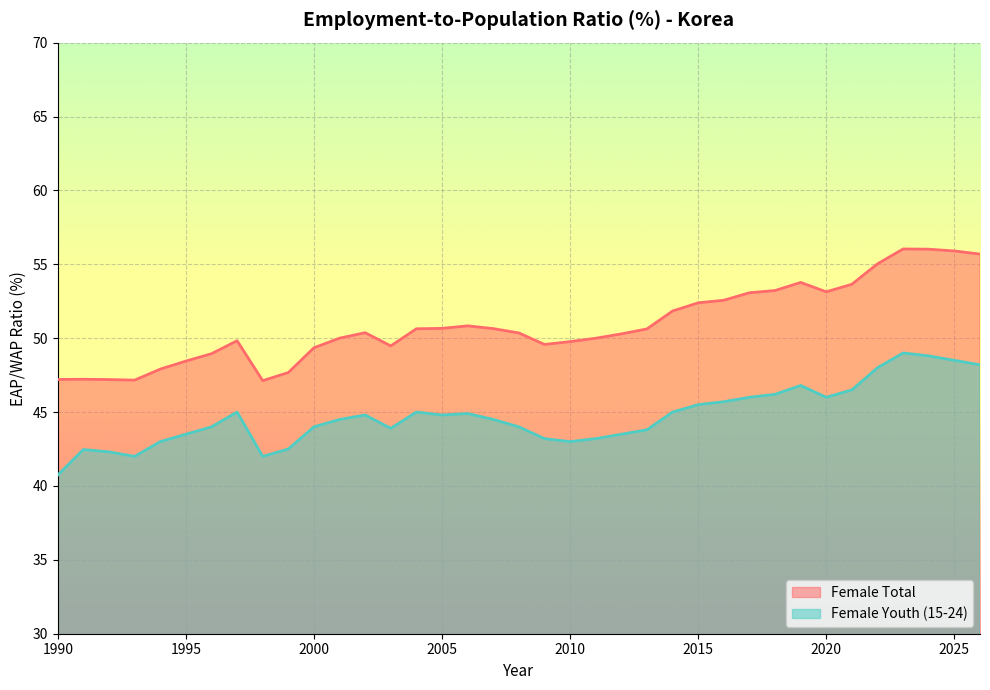

Is it true that Female Youth (15-24) equals 18.2 at 2021?

False